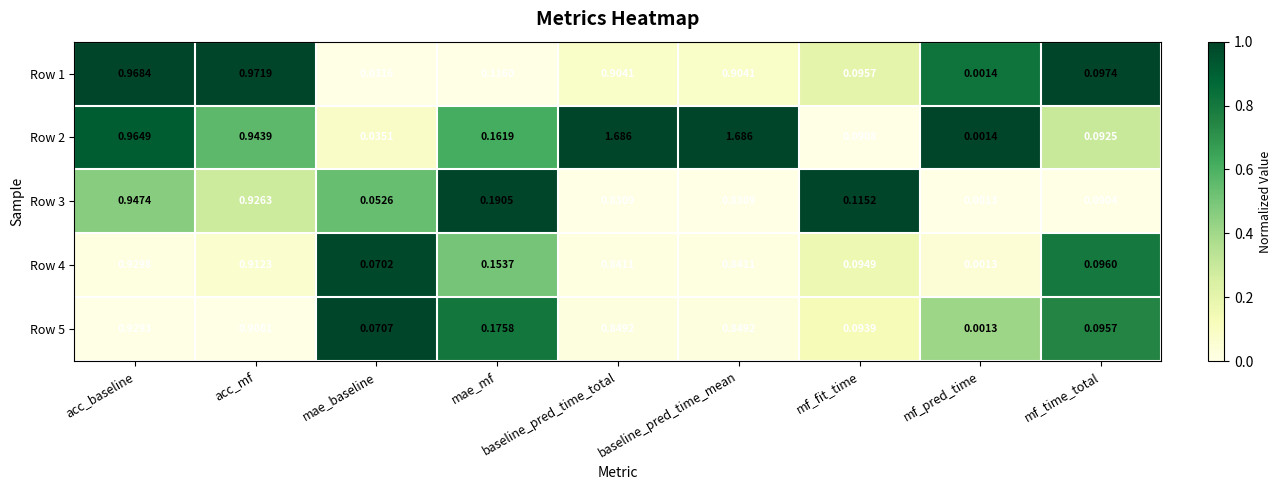

Where is Row 5 nearest to the value 0?

mf_pred_time